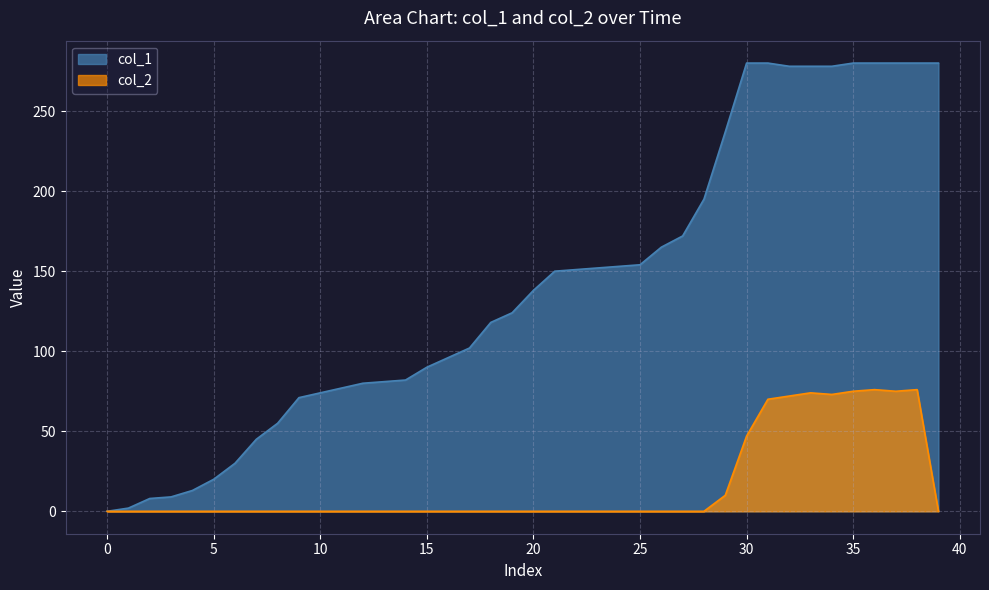

How many categories are shown in the chart?

40